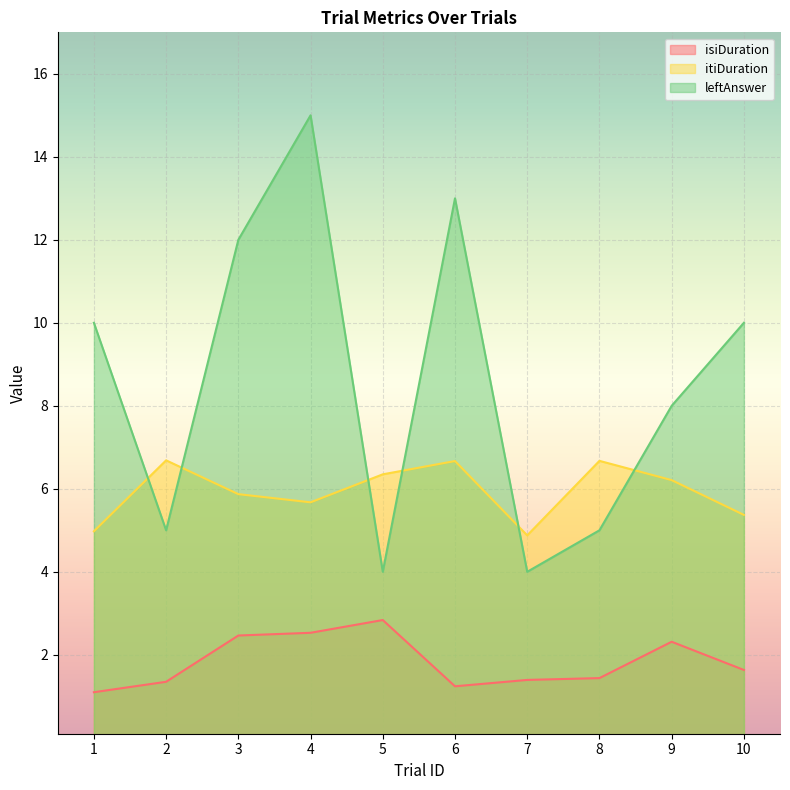

How many intersections are there between itiDuration and leftAnswer?

6